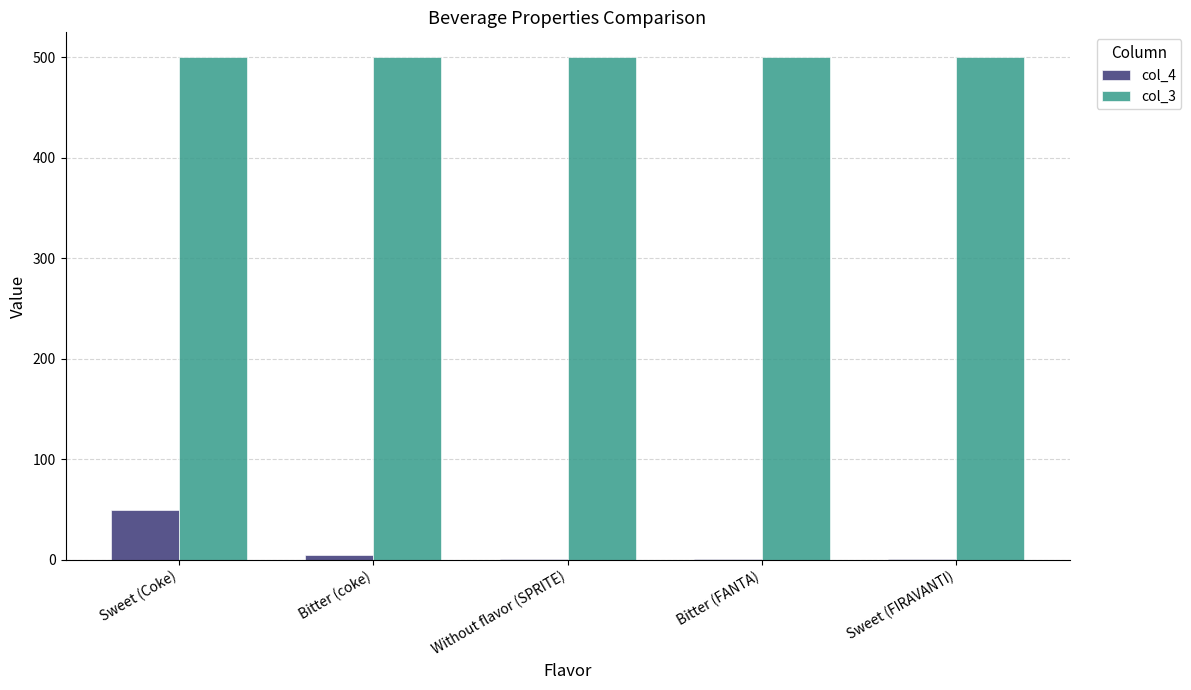

What is the greatest value displayed?

500.0